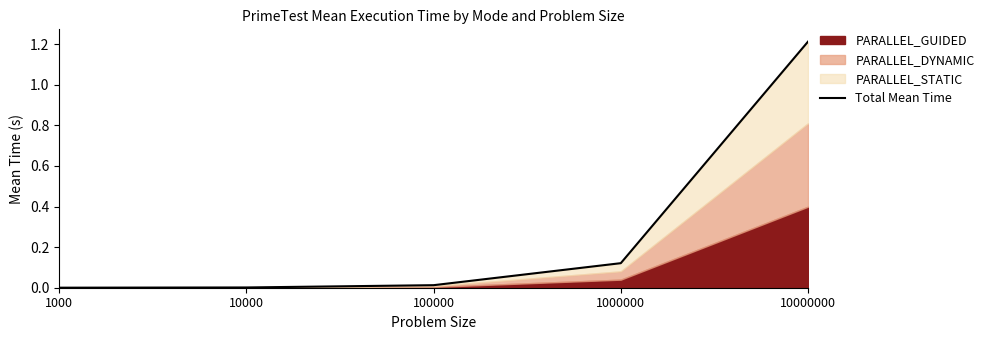

Between 10000 and 1000, which is larger?

10000